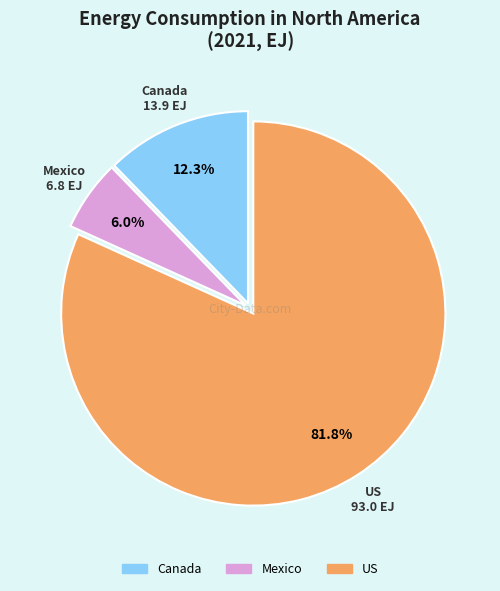

True or false: US accounts for 82% of the total.

True